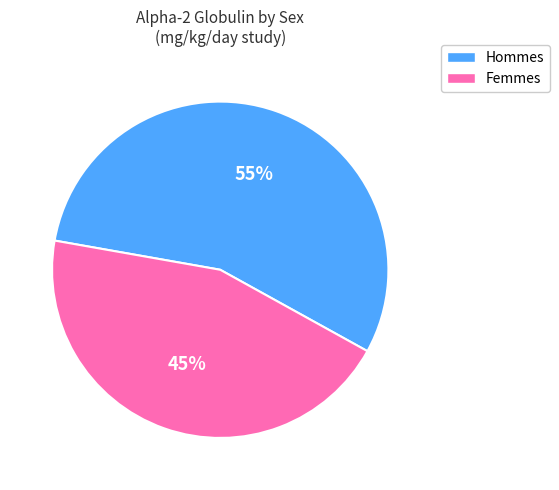

True or false: Femmes accounts for 45% of the total.

True